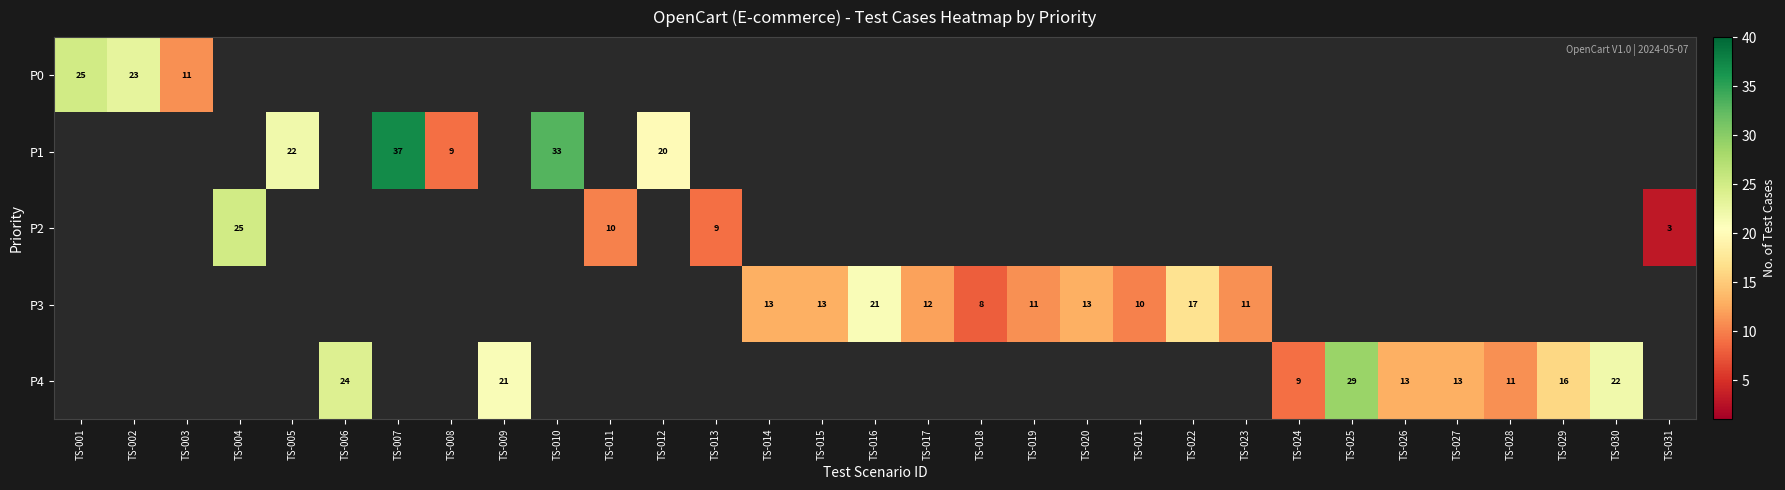

At how many categories does at least one series exceed 8?

29